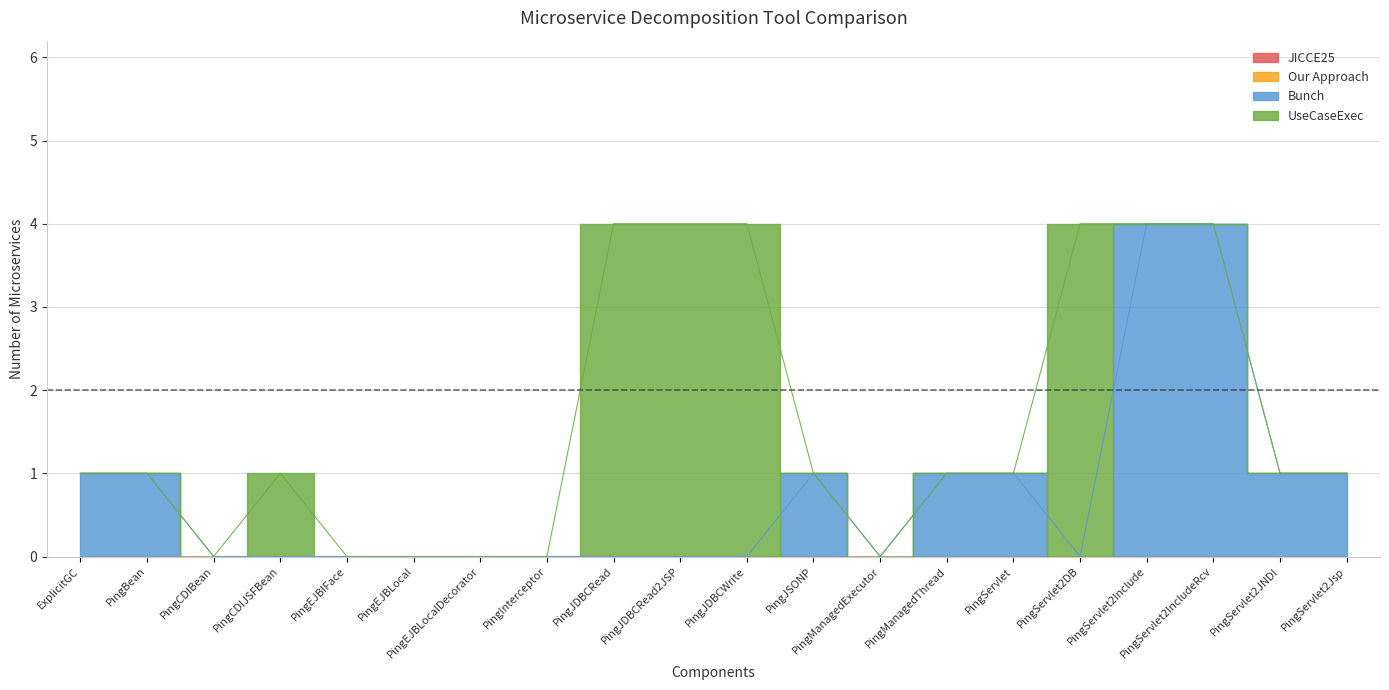

How many categories are shown in the chart?

20